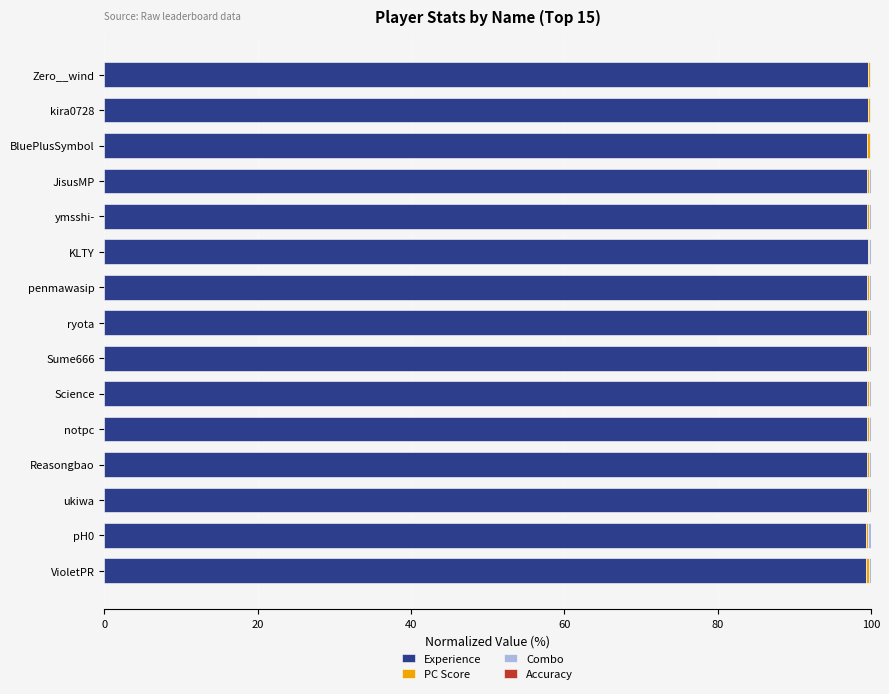

The Experience series shows 99.7 at kira0728. True or false?

True